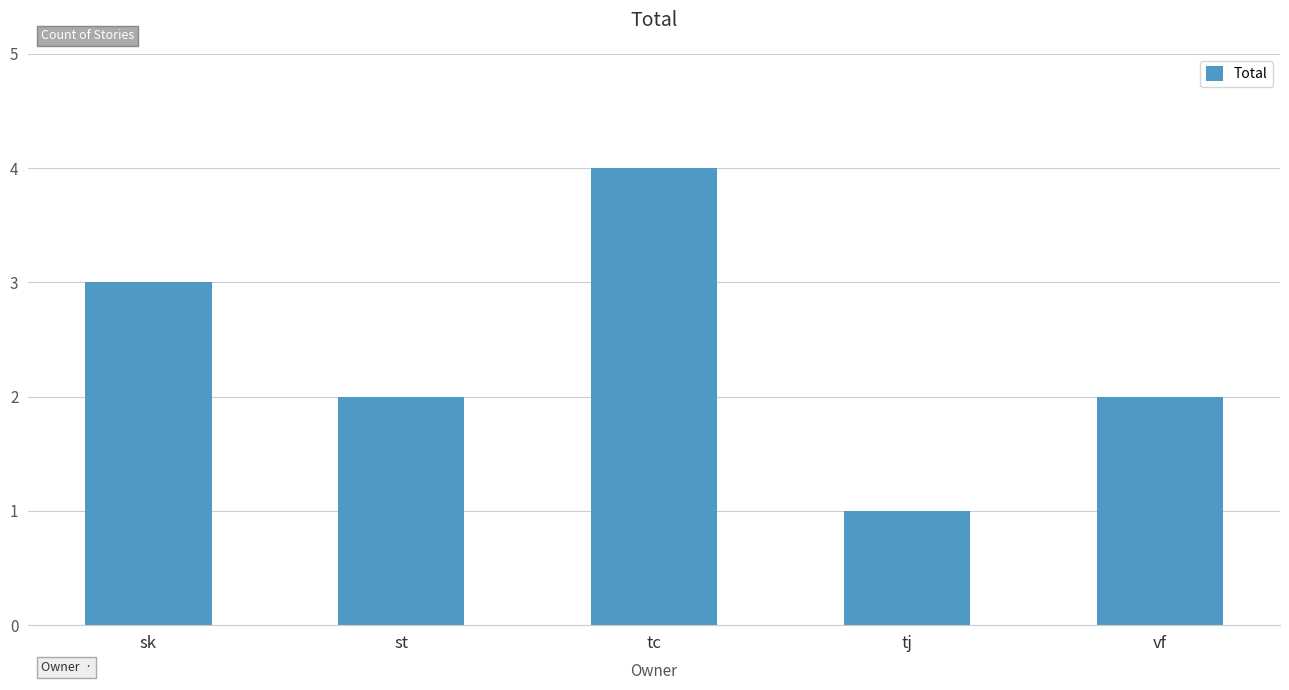

Reading left to right, extract all data points from this chart.

3	2	4	1	2